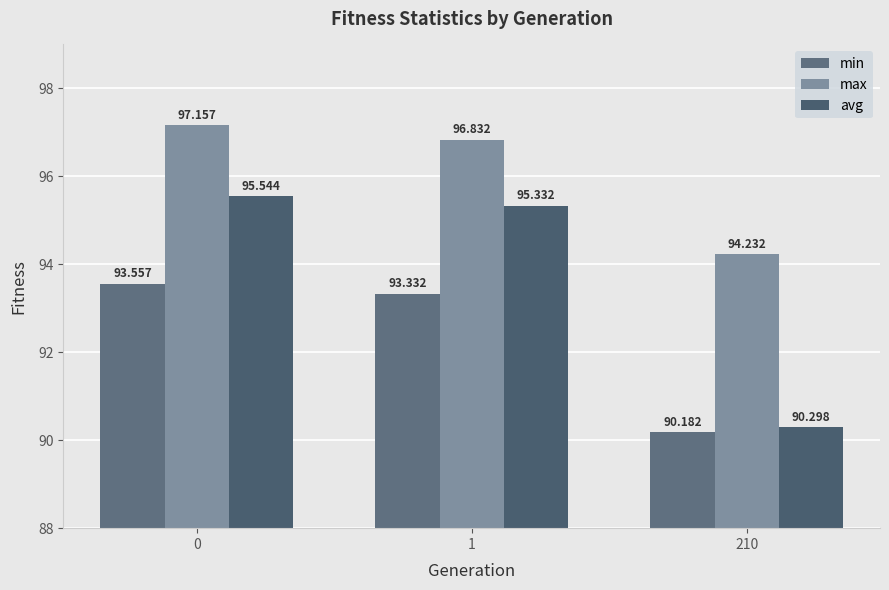

What is the difference between the maximum and minimum values in the max series?

2.9